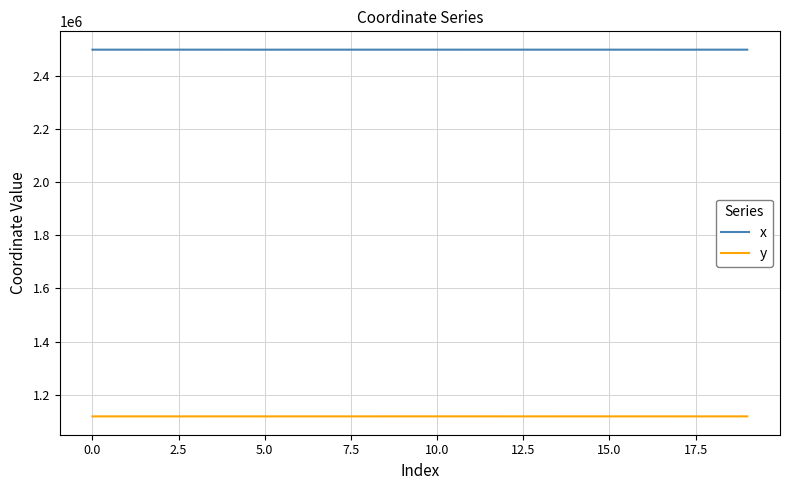

Is this an area chart (filled region under the line)?

No